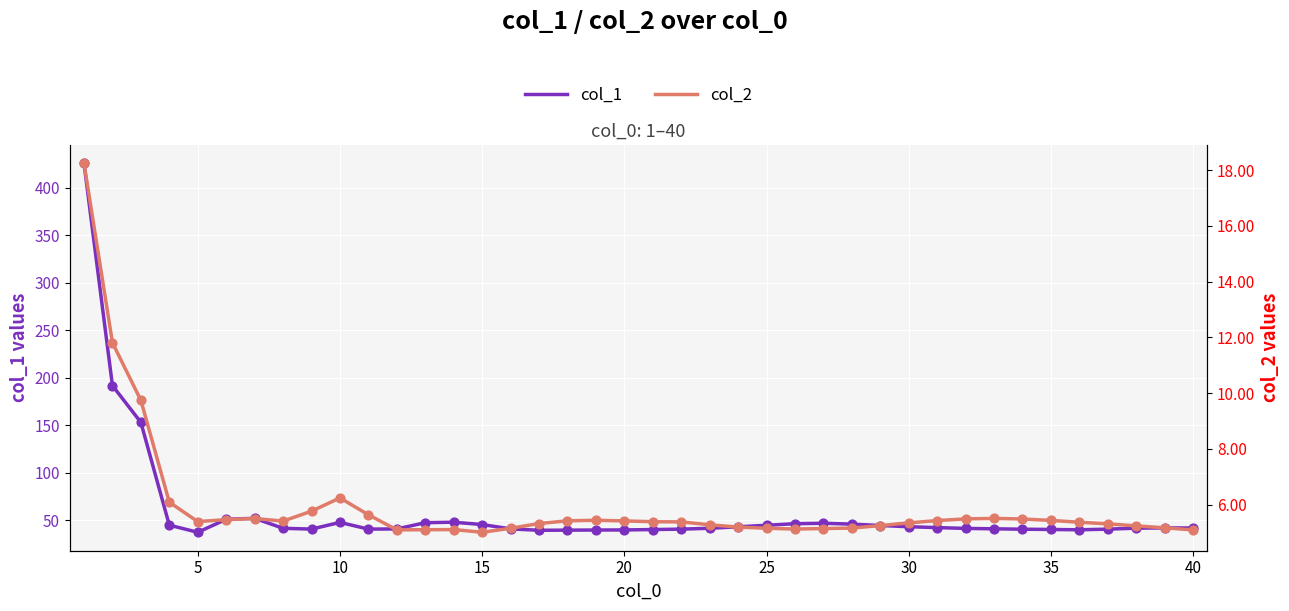

Which series contains the highest Y value?

col_1